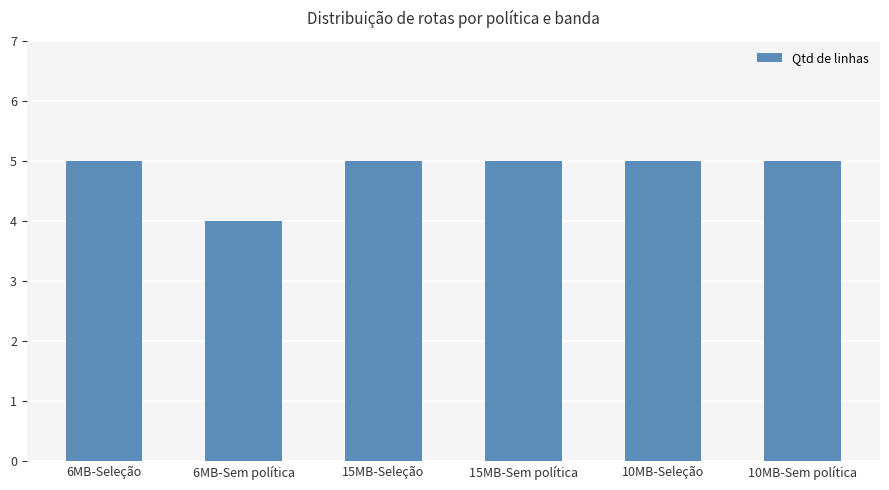

What is the label of the 6th bar from the right?

6MB-Seleção